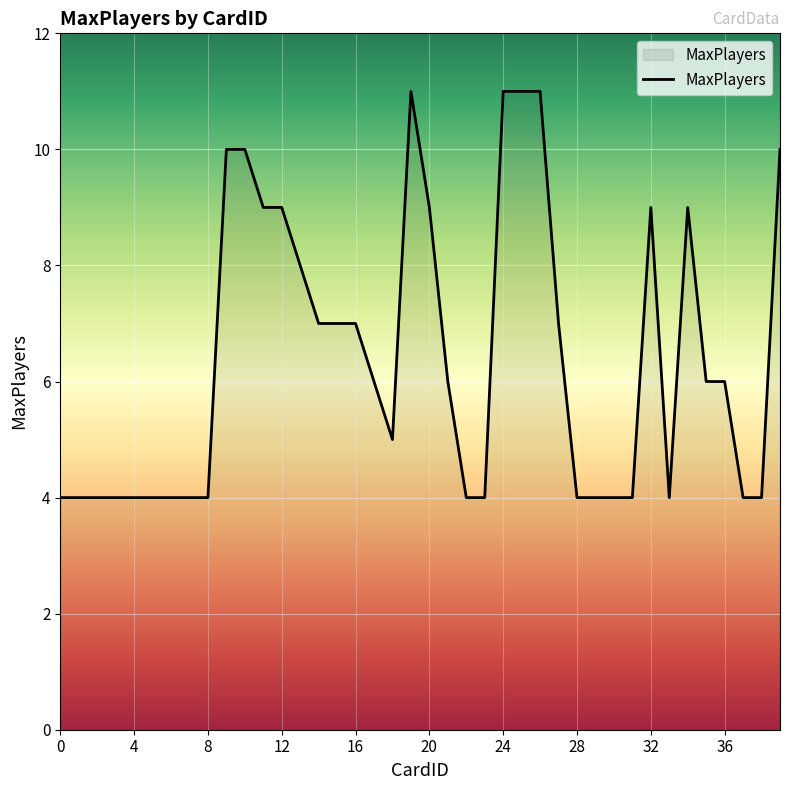

What is the difference between the maximum and minimum values?

7